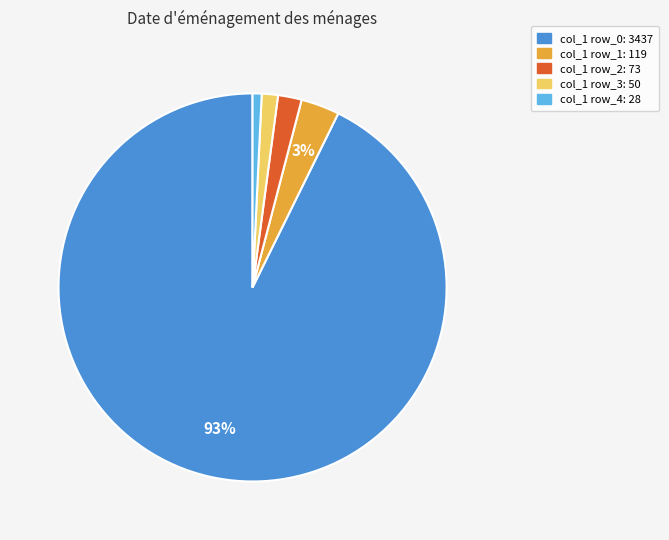

To the nearest percent, what is the difference between the largest and smallest slice percentages?

92%